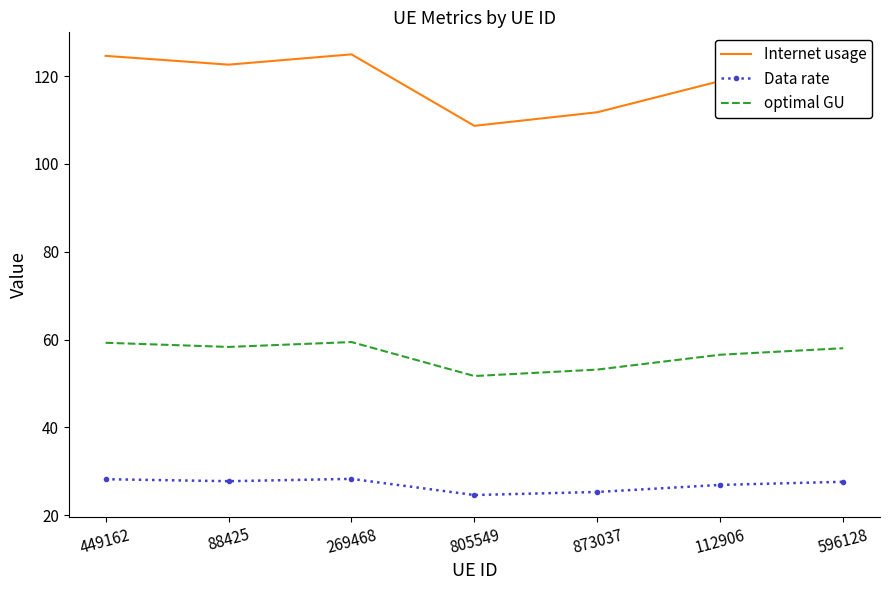

What is the greatest value displayed?

125.0